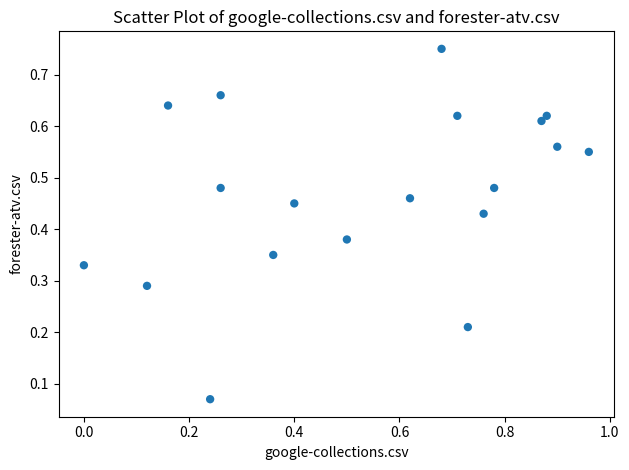

What is the range of X values (max minus min)?

1.0